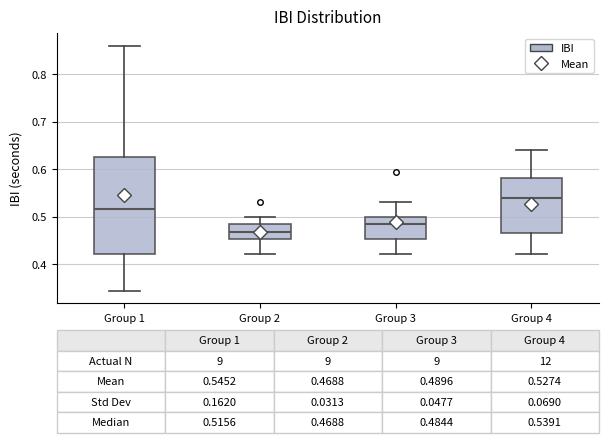

Comparing the boxes themselves (not the whiskers), which one is the tallest?

Group 1